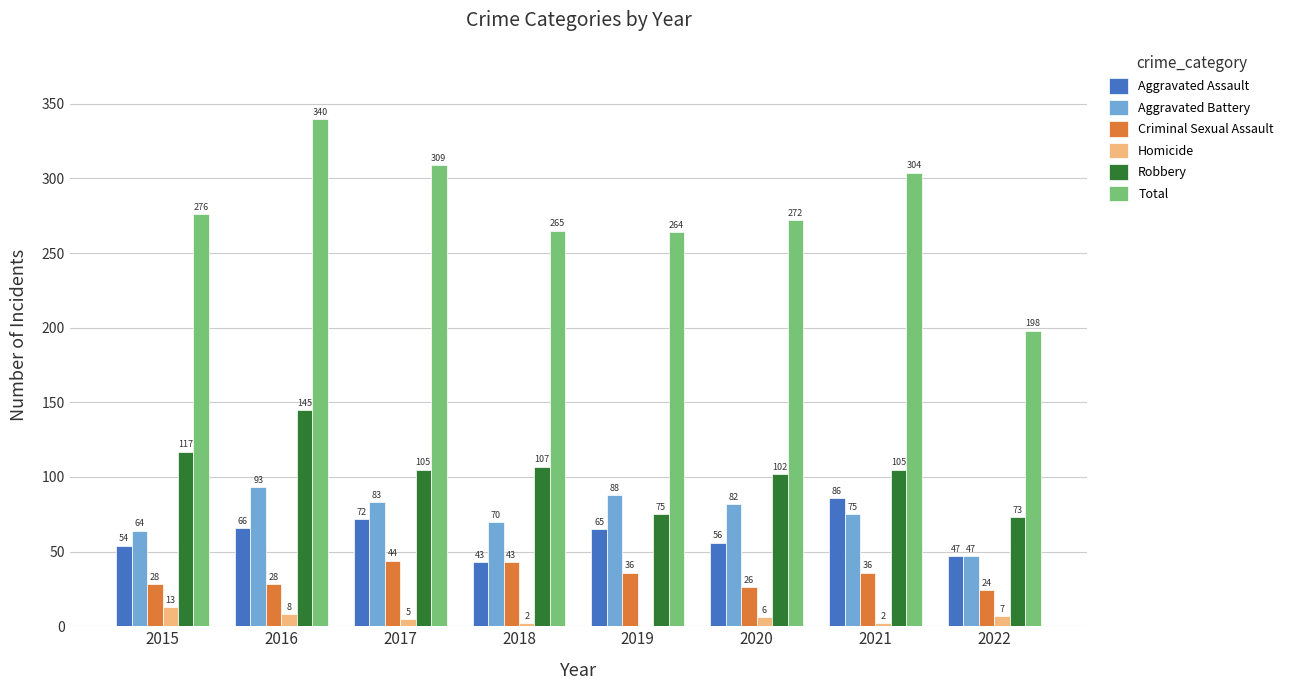

What is the maximum value for Total?

340